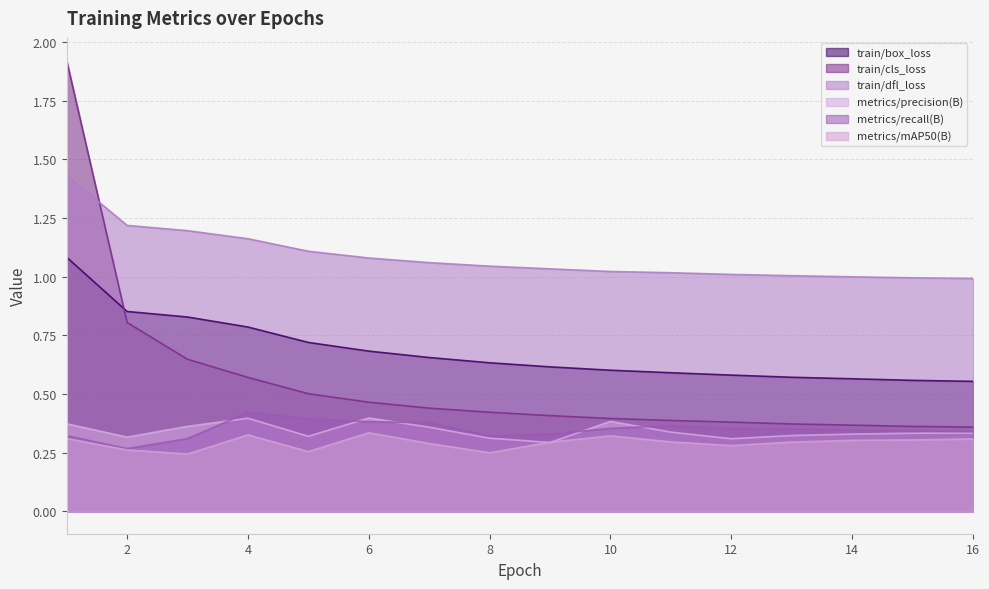

Which category has the highest value in the metrics/recall(B) series?

4